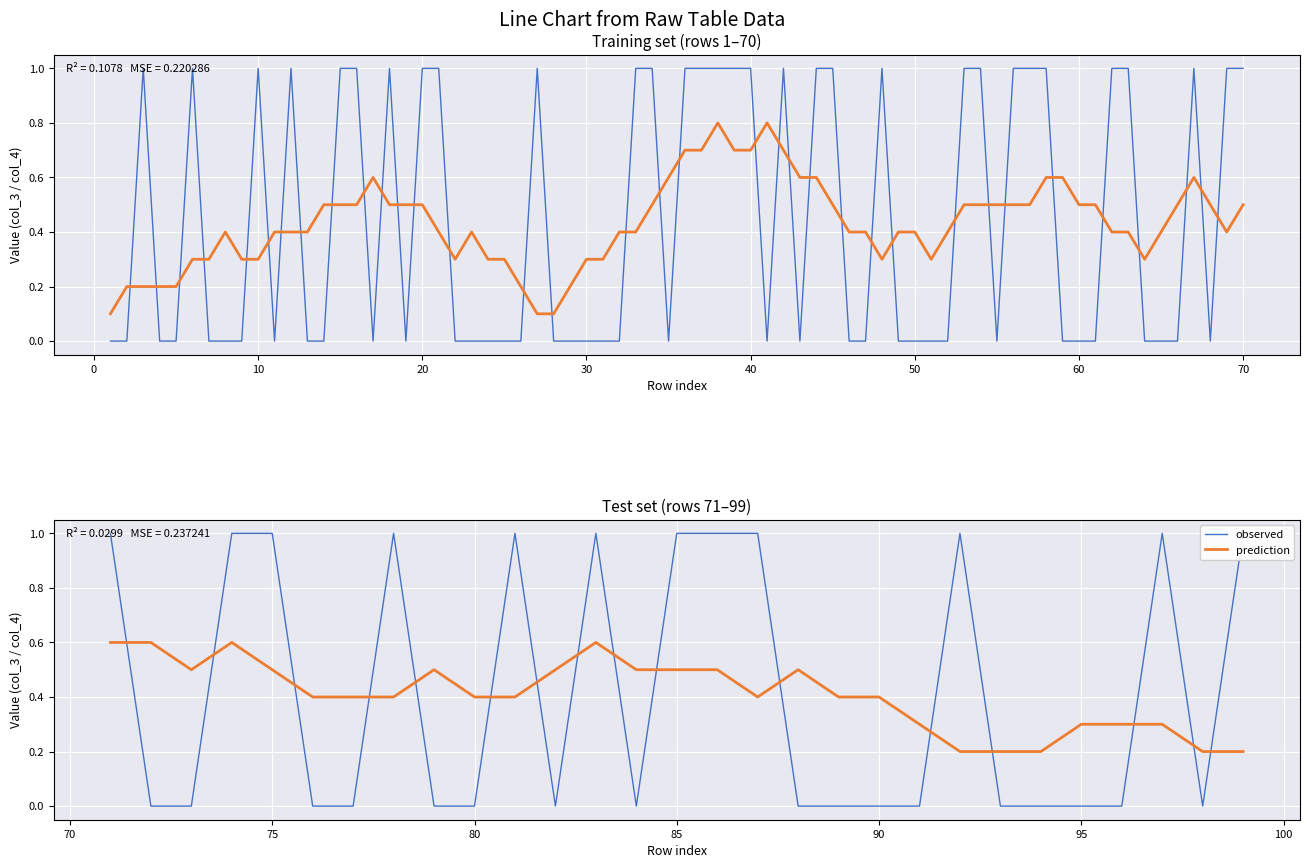

At which category does prediction reach its first local valley?

10